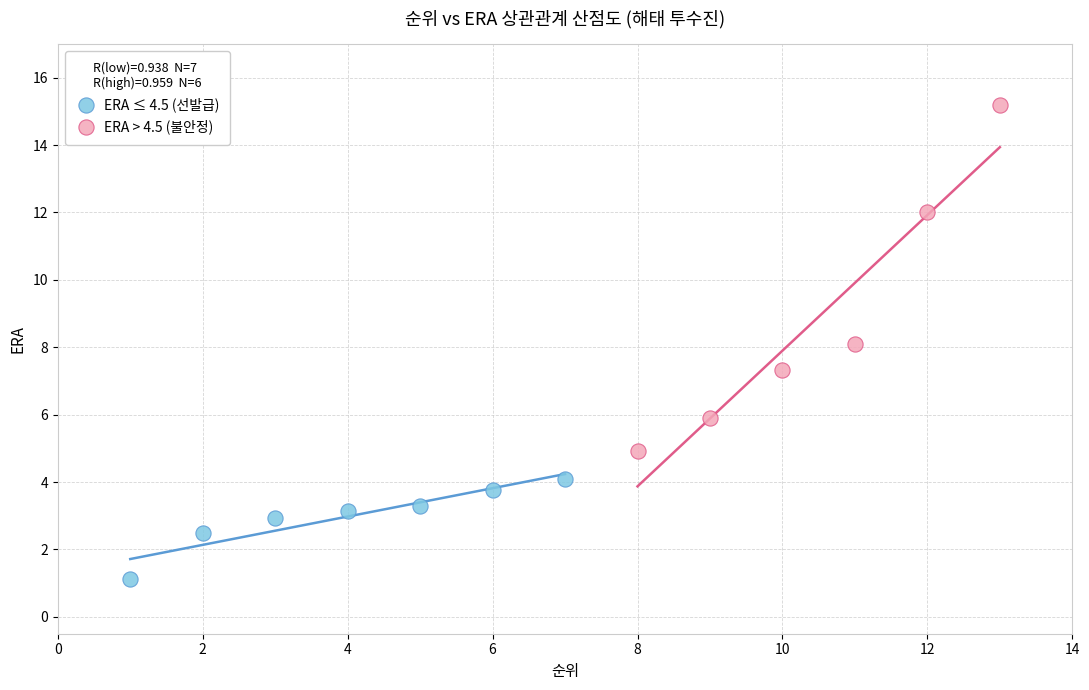

Which series reaches the maximum Y coordinate?

ERA > 4.5 (불안정)